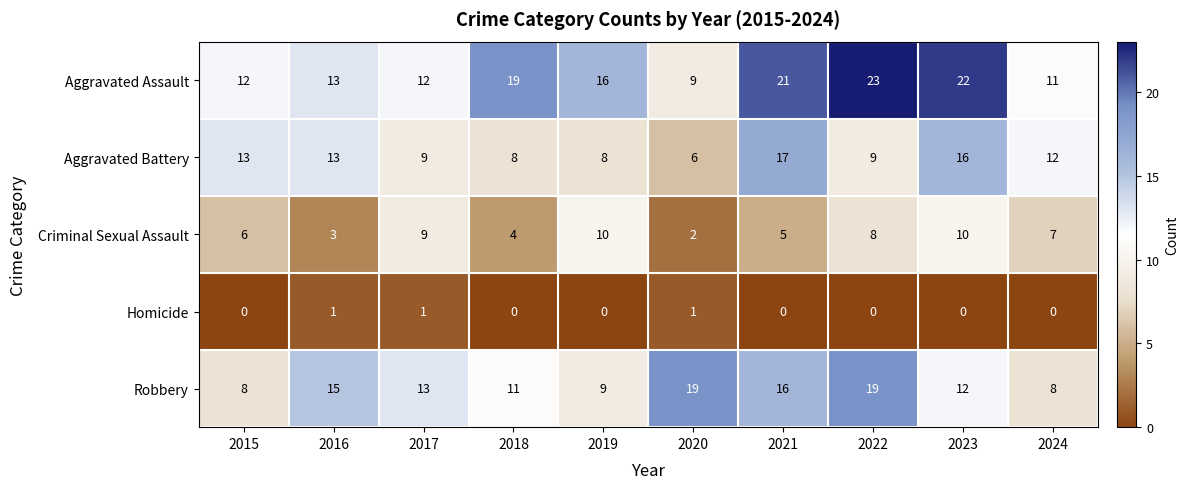

Between 2021 and 2022, which series saw the biggest shift?

Aggravated Battery